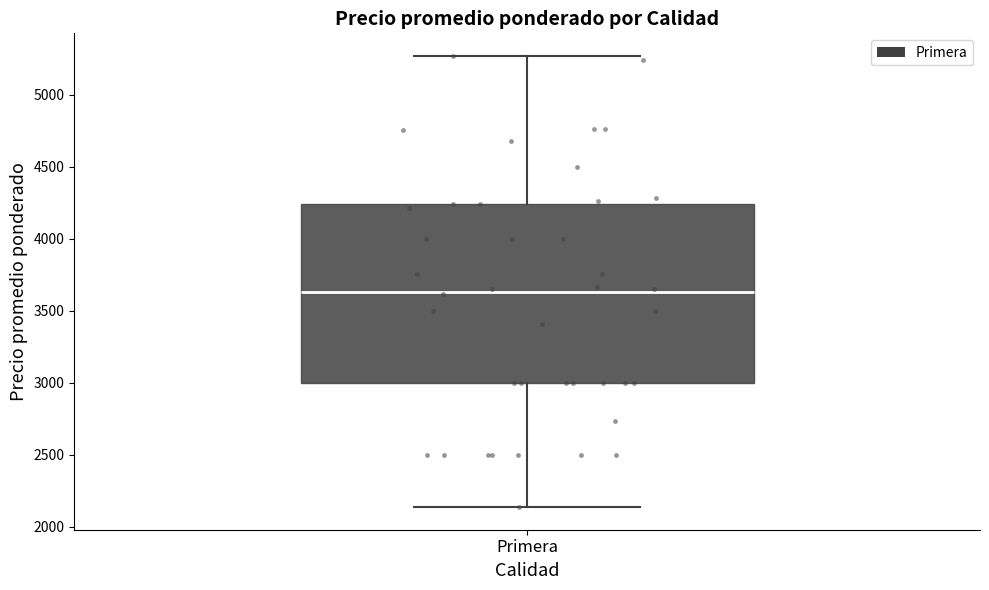

Read this box plot against the y-axis: the position of the median line, the range covered by the box, and the ends of both whiskers. The values are not printed on the chart, so give them approximately, as read against the axis.

median 3650, box 3000 to 4250, whiskers 2150 to 5250